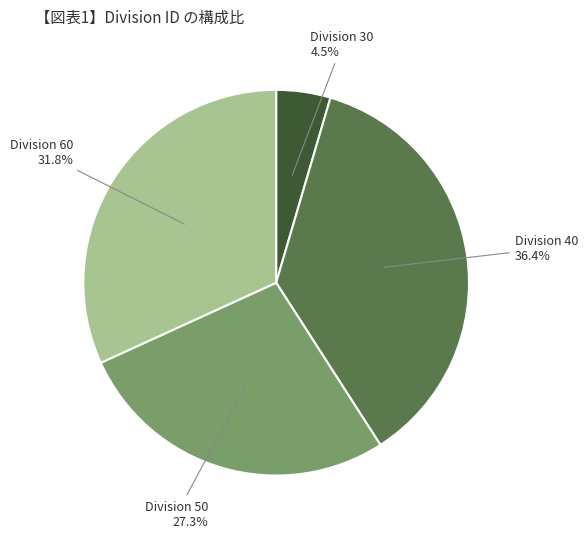

To the nearest percent, what is the difference between the largest and smallest slice percentages?

32%